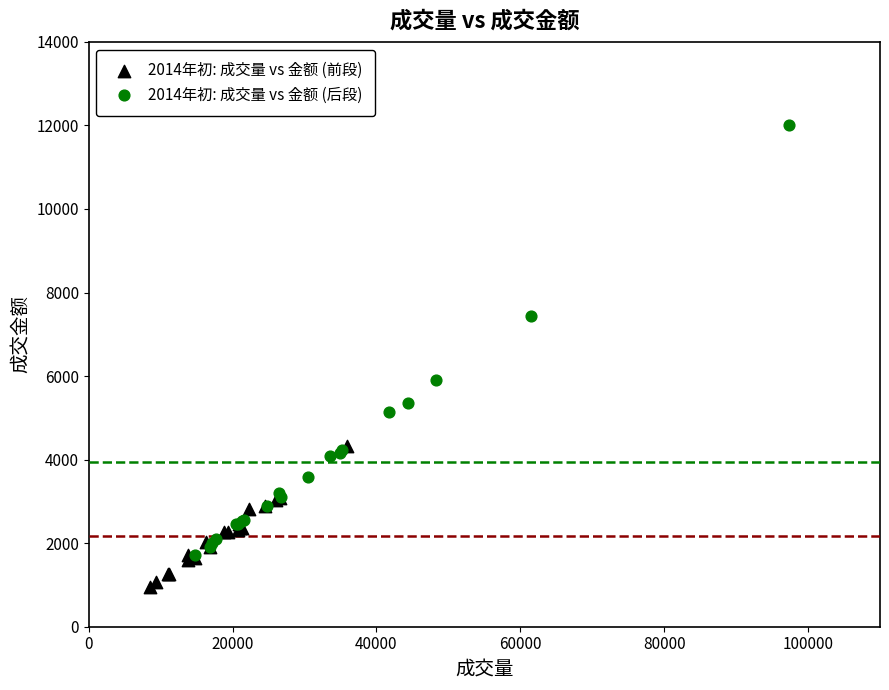

Which series has the widest spread of Y values?

2014年初: 成交量 vs 金额 (后段)